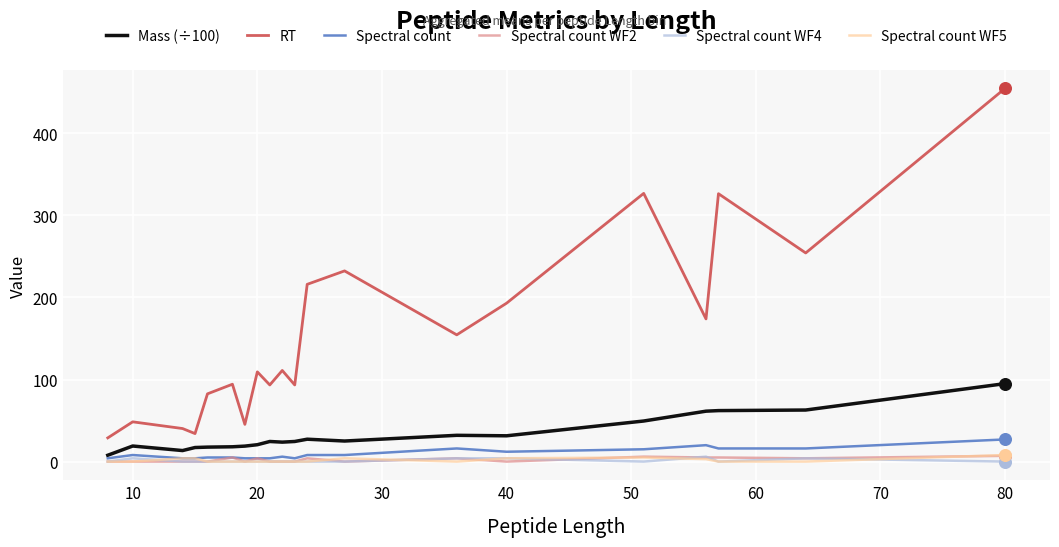

At how many categories does at least one series exceed 446?

1